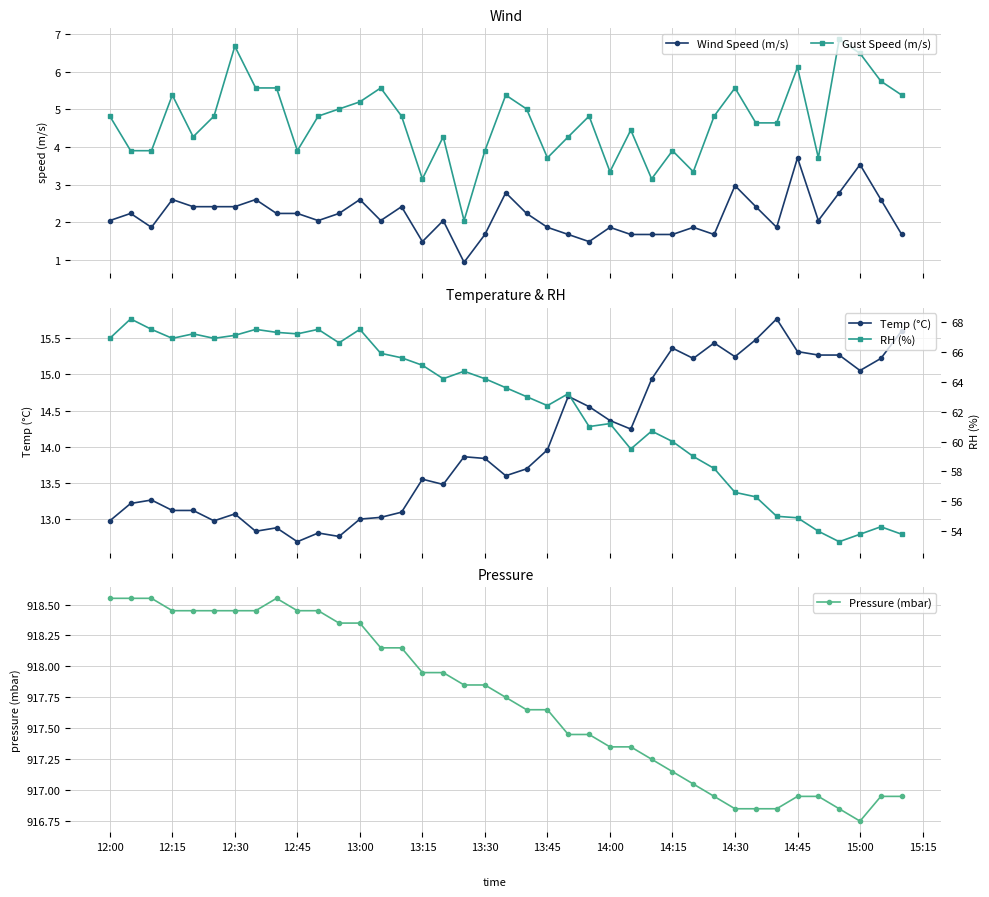

In RH (%), how many points are higher than both neighbors (excluding endpoints)?

10